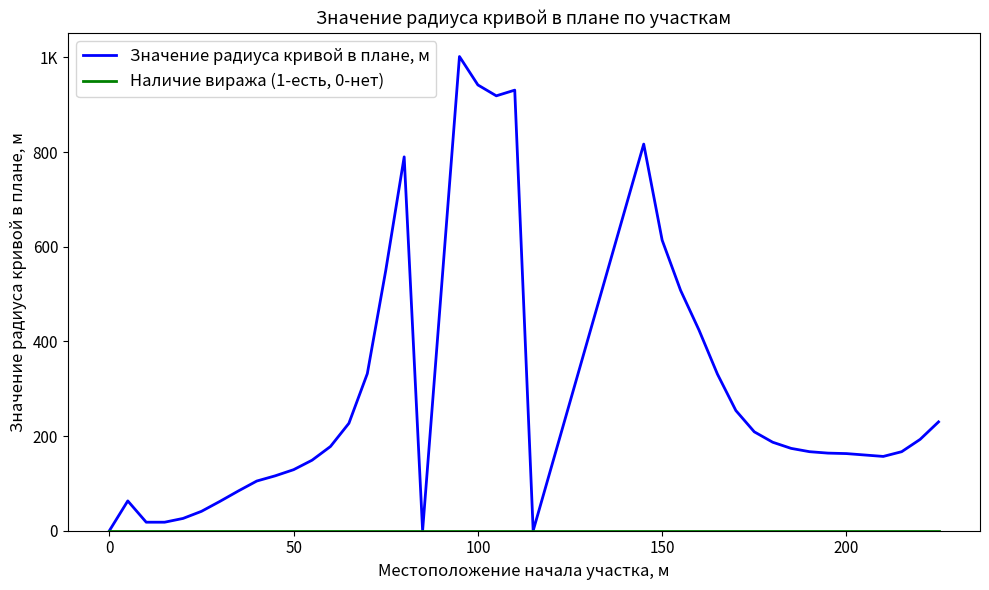

Does the chart display data point markers on the line(s)?

No